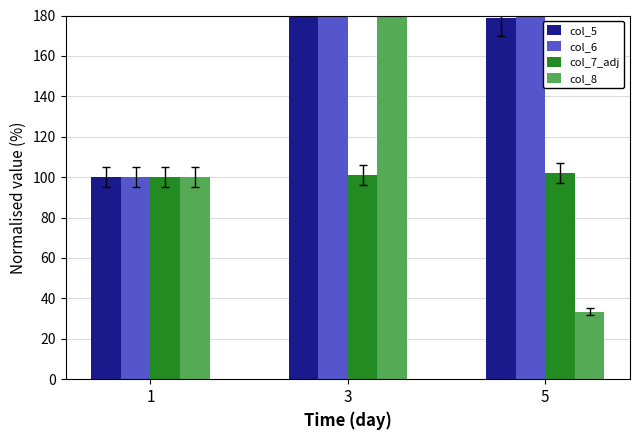

At how many categories does at least one series exceed 2000?

1